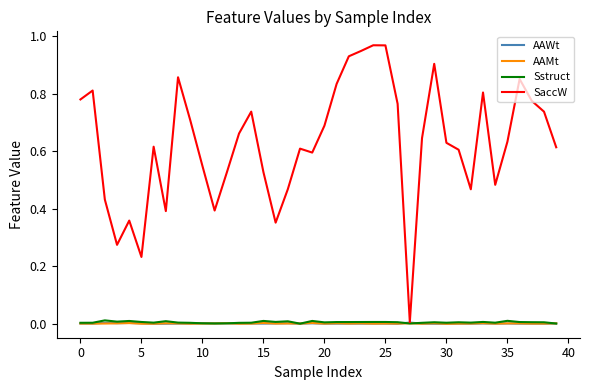

Which series has the largest total across all categories?

SaccW